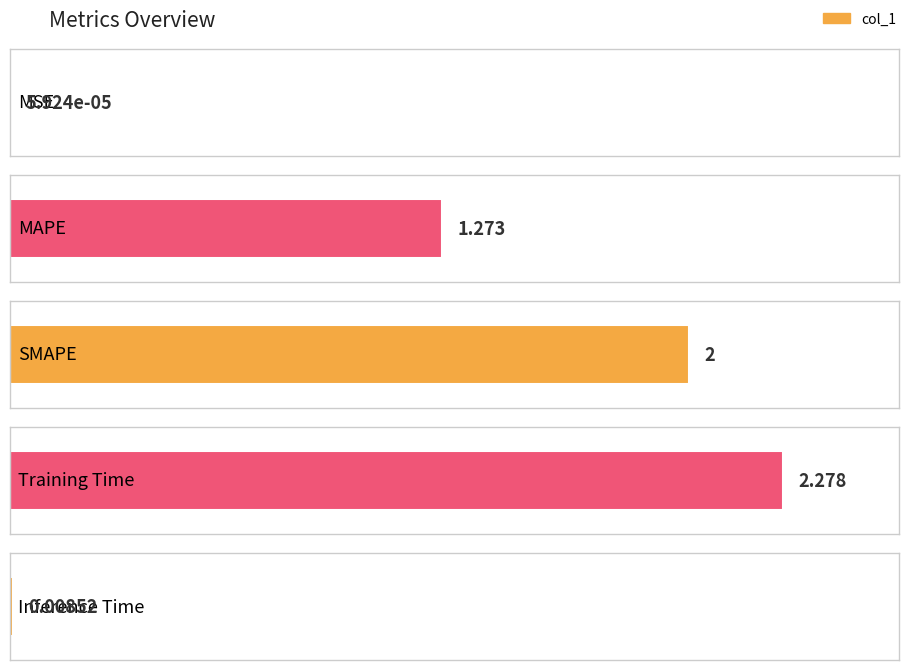

Which category has the highest value across all series?

Training Time